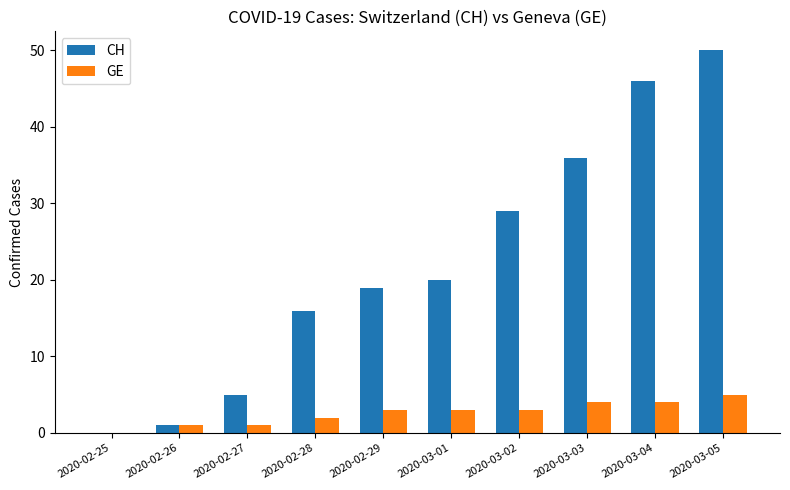

Is it true that GE equals 1 at 2020-03-02?

False